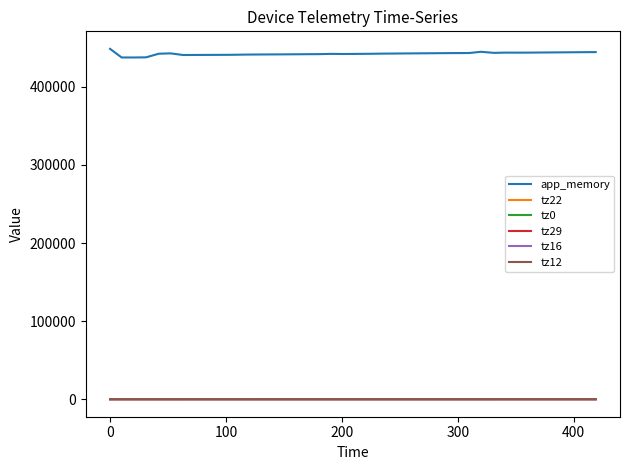

Which series has the largest total across all categories?

app_memory